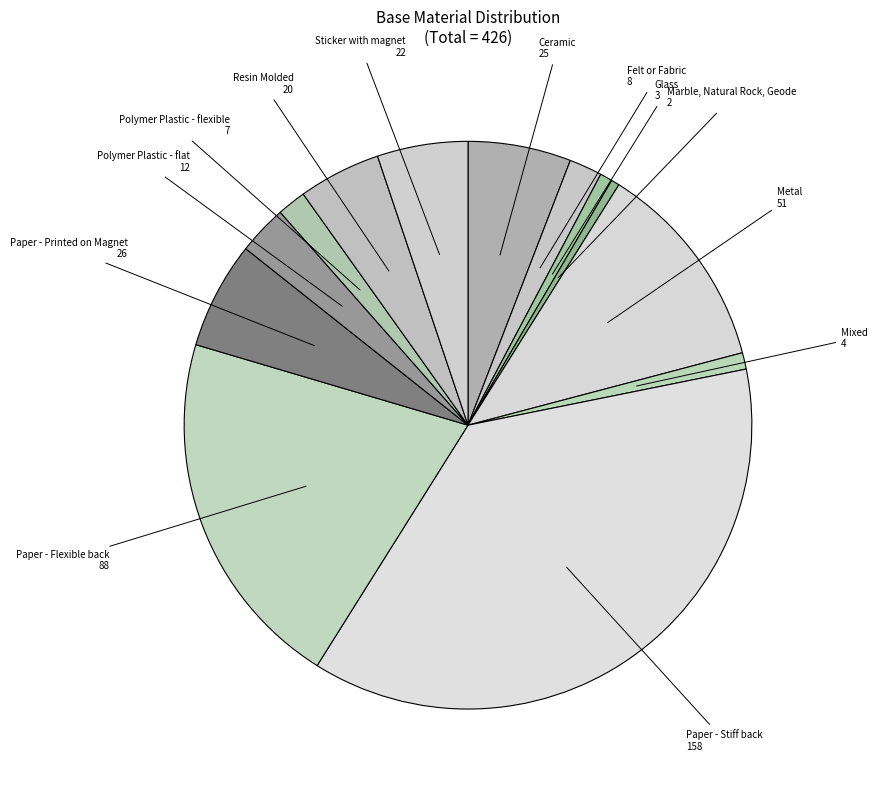

What is the largest slice in the pie chart?

Paper - Stiff back